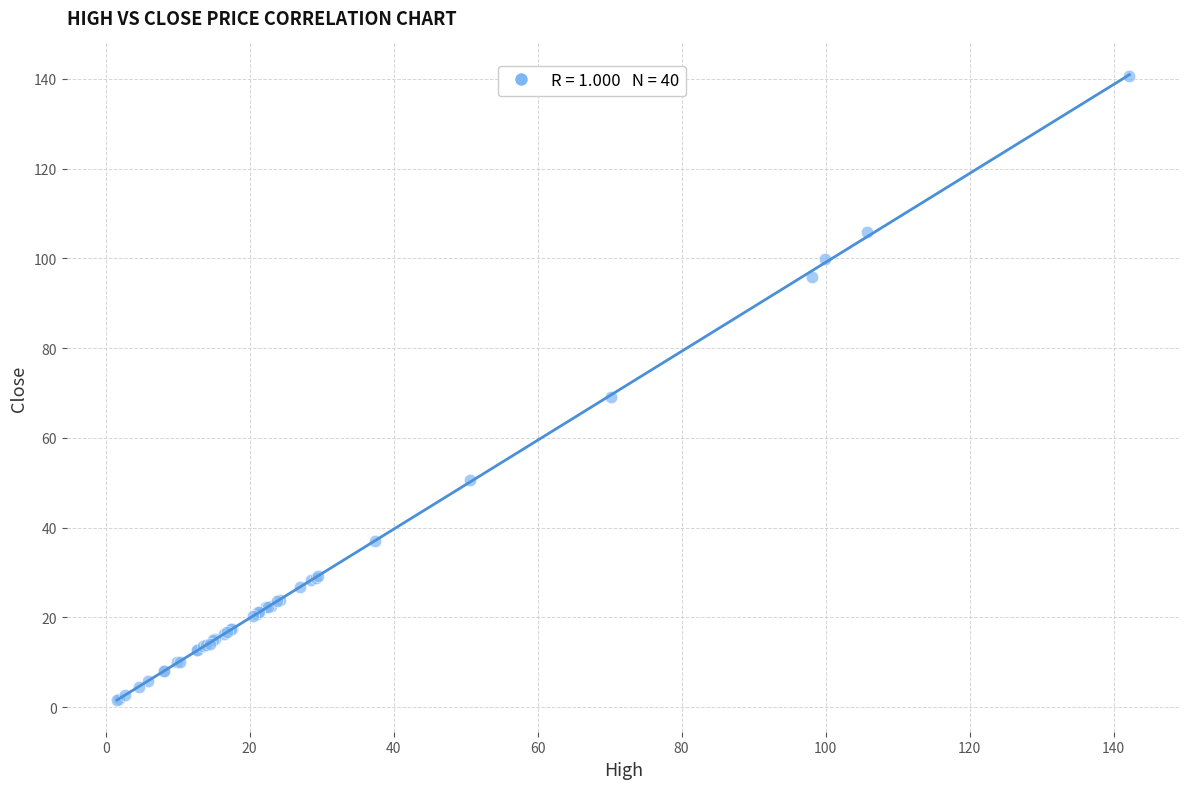

What Y value in the scatter plot is closest to 71?

69.1